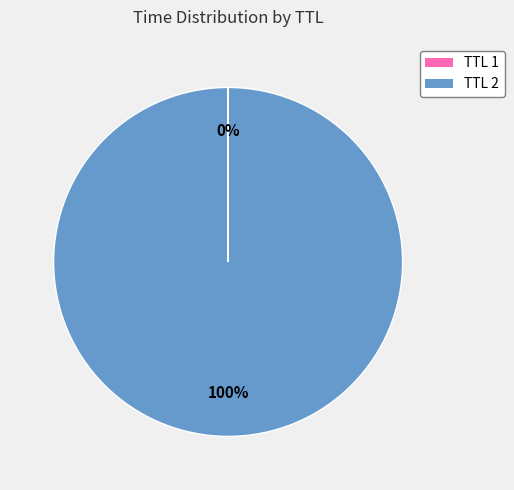

The TTL 2 slice represents 100% of the pie. True or false?

True